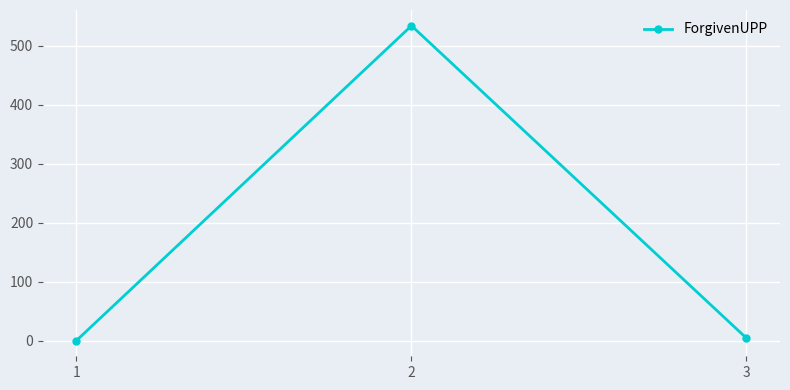

What is the greatest value displayed?

534